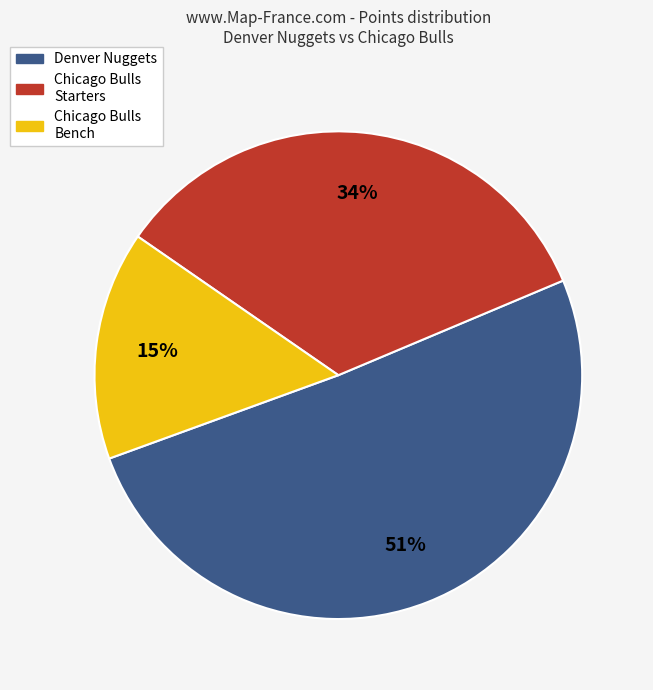

To the nearest percent, what is the average slice percentage?

33%